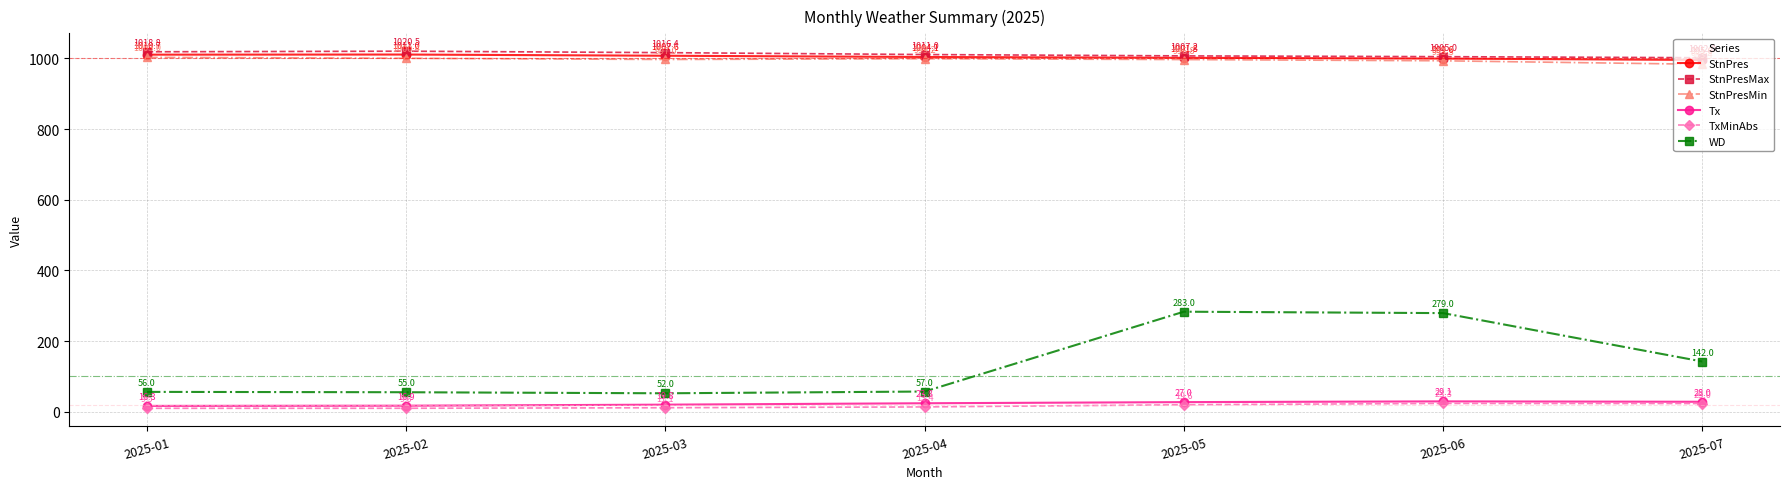

What is the value of the Tx point at the 7th from the left?

28.0